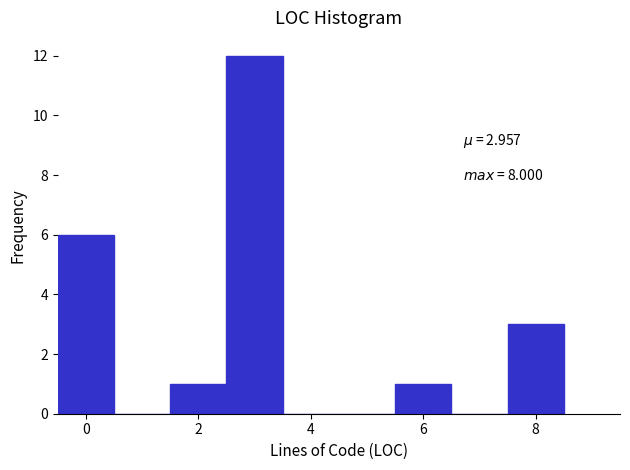

Over which range of the x-axis is the bar tallest?

2.5 to 3.5